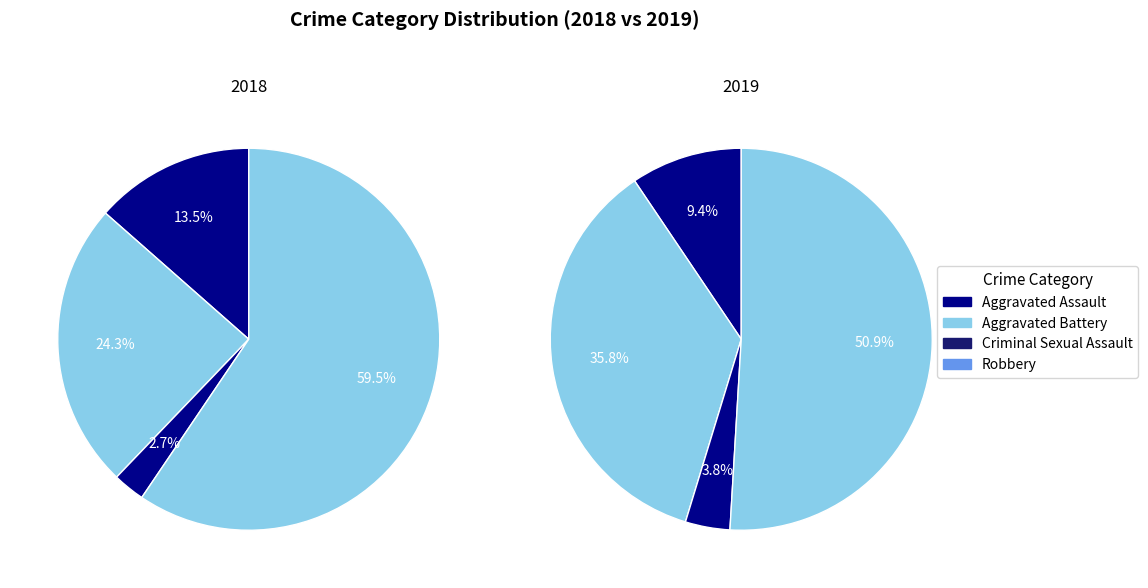

Count the number of slices in the pie.

4